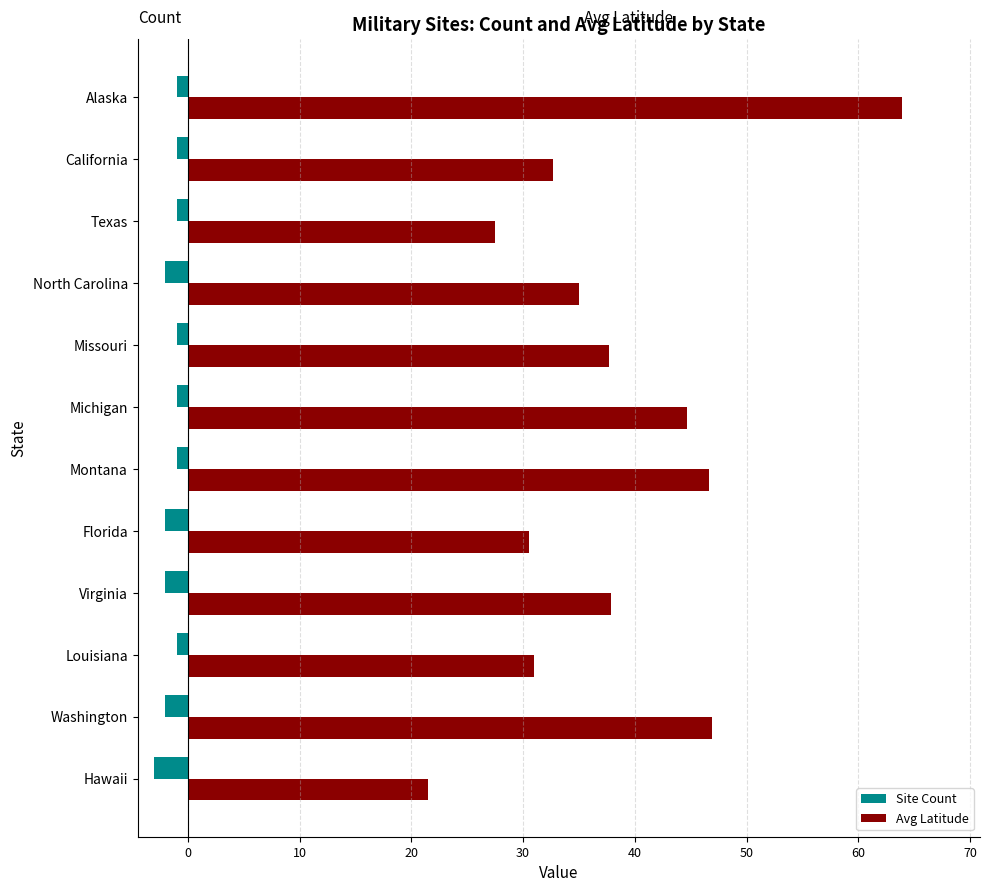

At which category does the chart reach its peak across all series?

Alaska